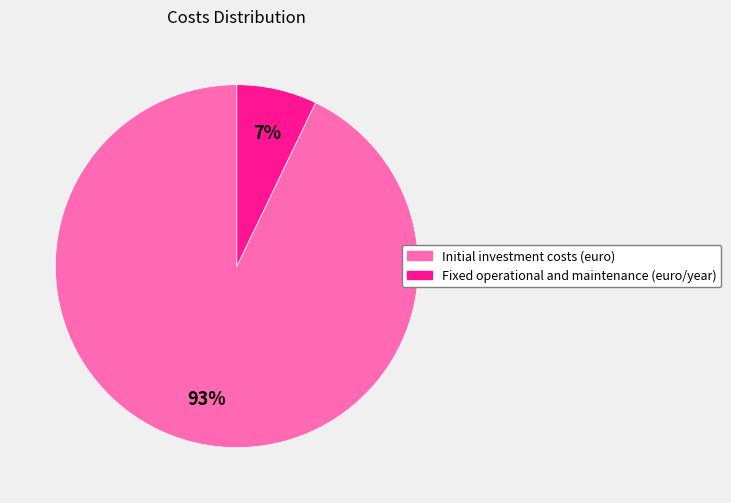

What is the smallest slice in the pie chart?

Fixed operational and maintenance (euro/year)